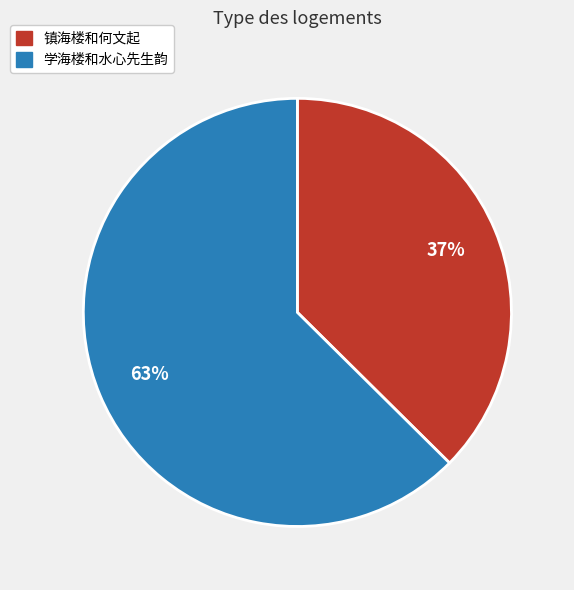

Combined, do 镇海楼和何文起 and 学海楼和水心先生韵 account for over 50%?

Yes